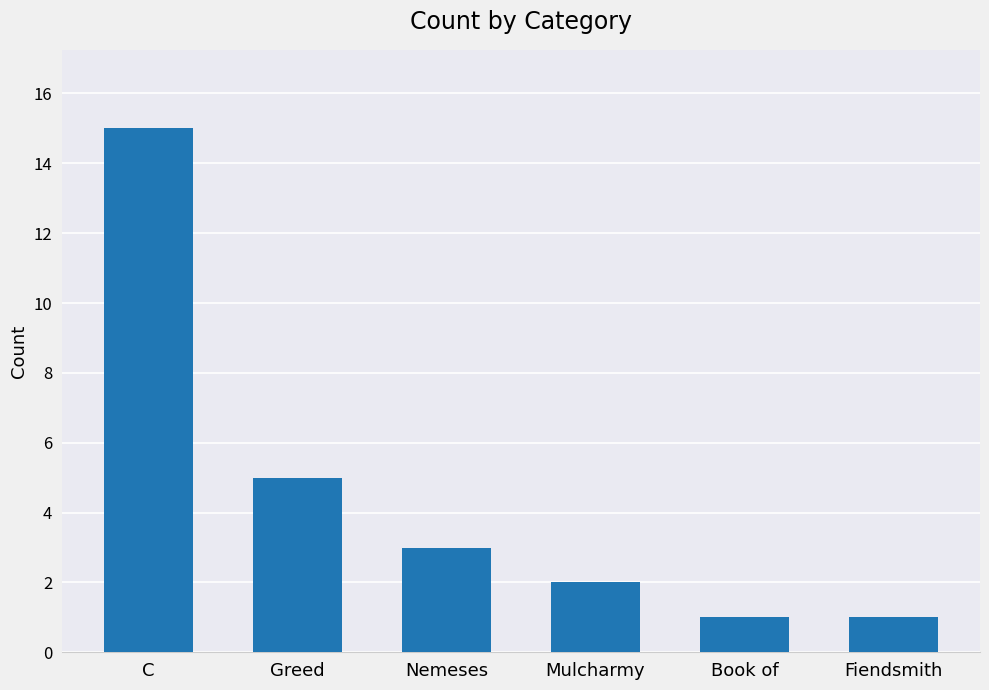

Reading right to left, what are all the values shown in this chart?

Fiendsmith=1	Book of=1	Mulcharmy=2	Nemeses=3	Greed=5	C=15